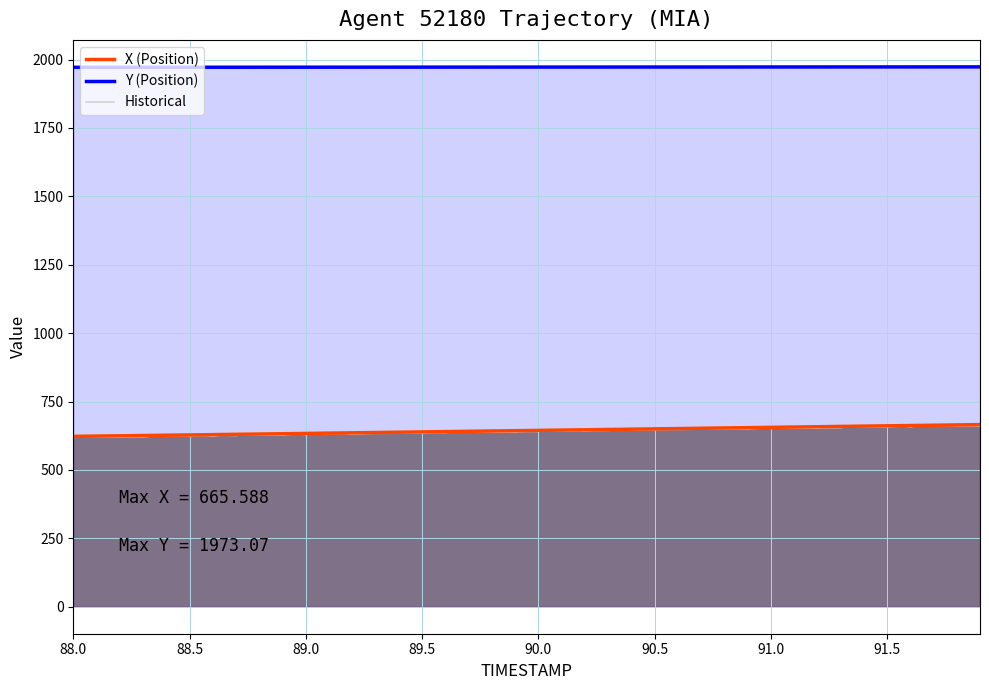

At which category does the chart reach its minimum across all series?

88.0